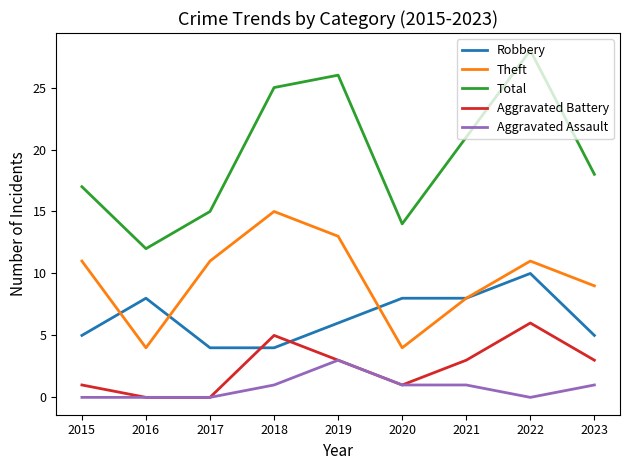

What is the maximum value shown in the chart?

28